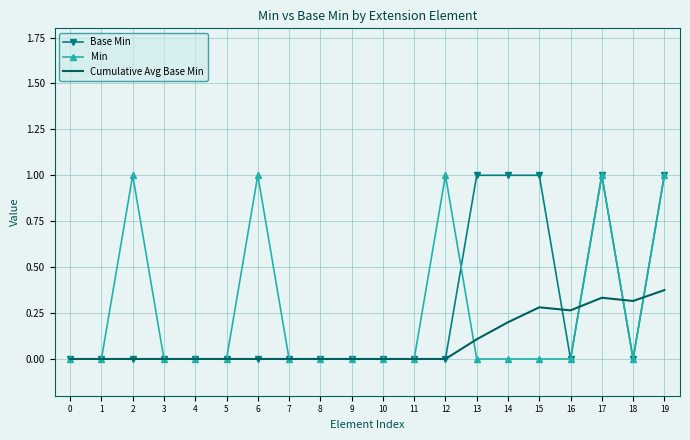

What is the difference between the highest and lowest values at 13?

1.0